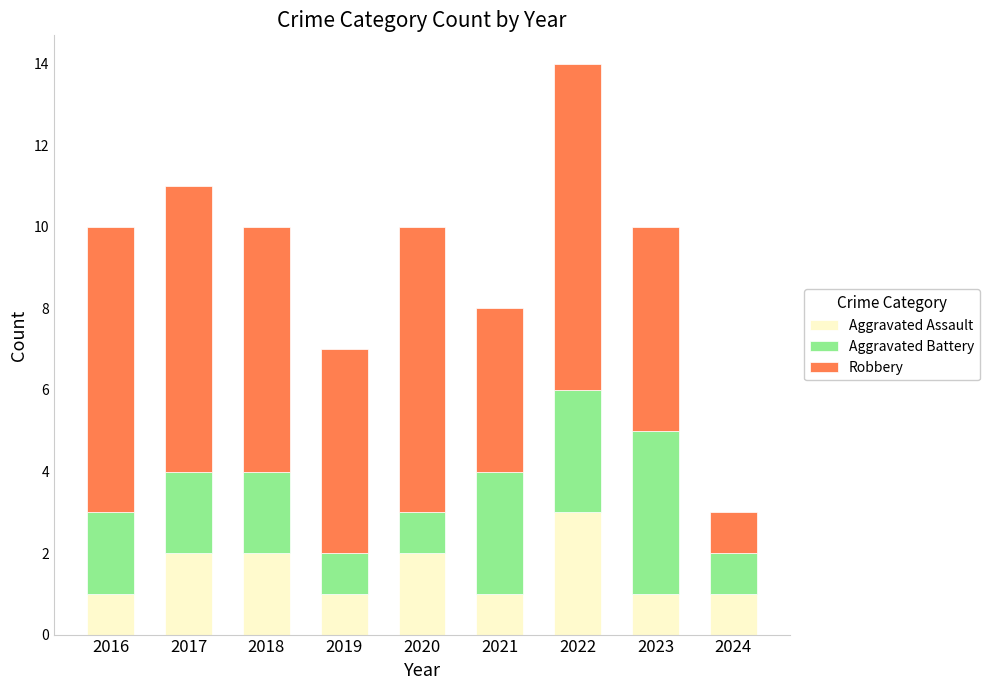

How many series are shown in this chart?

3